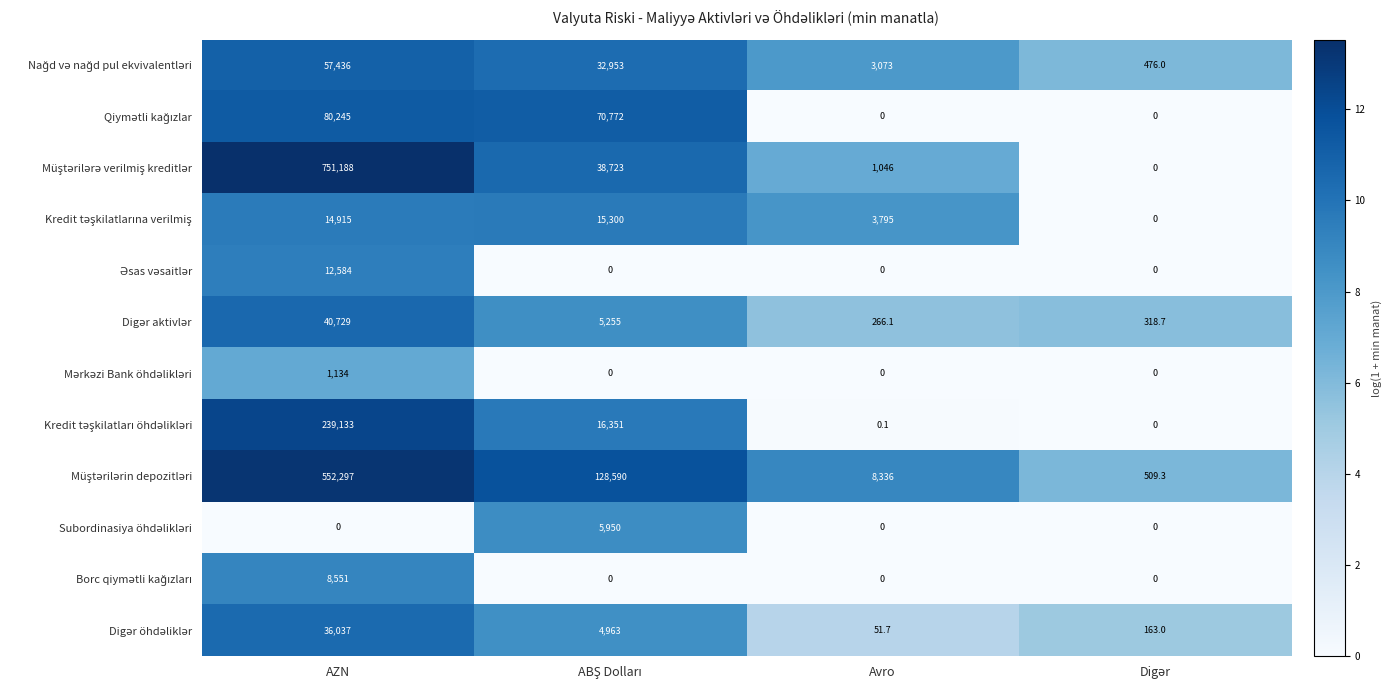

What is the difference between the highest and lowest values at Avro?

8336.0